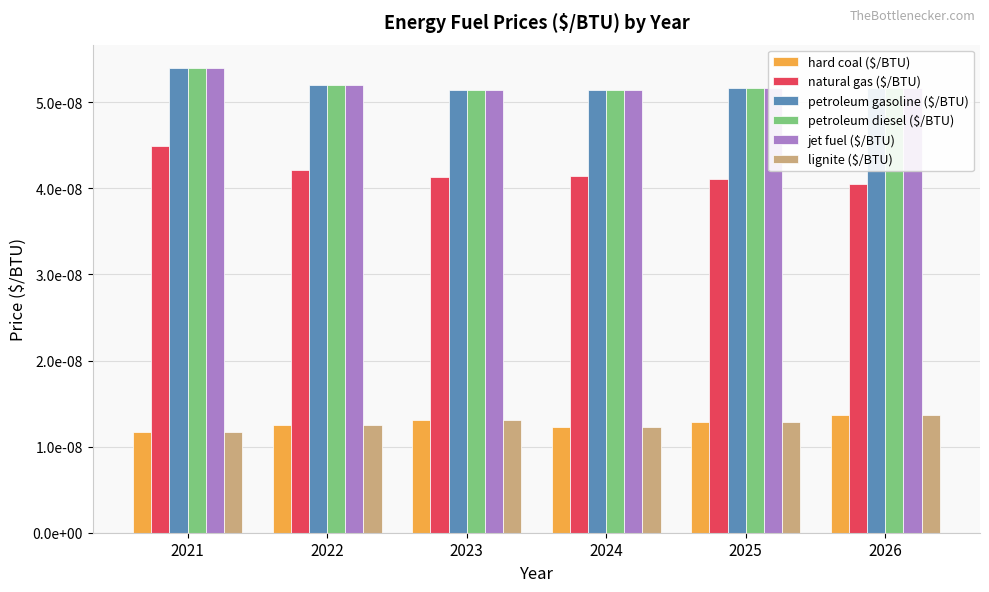

Are the bars grouped side by side (vs. stacked)?

Yes